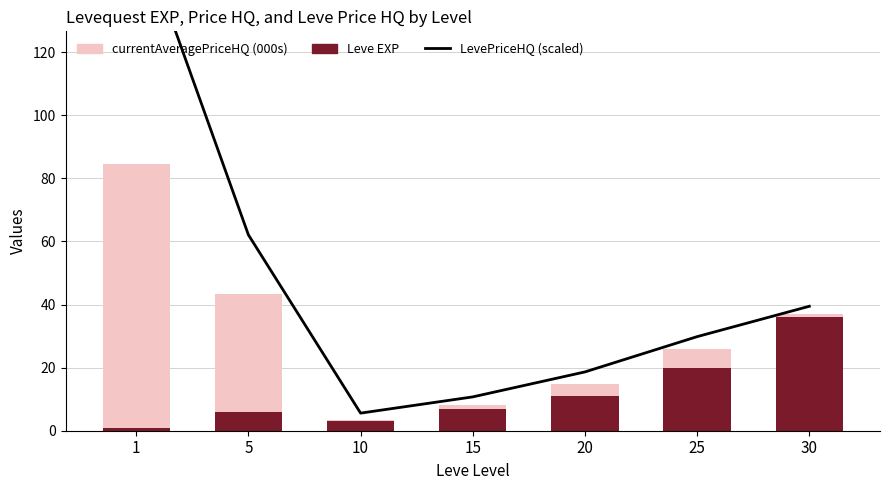

Where is Leve EXP nearest to the value 18?

25